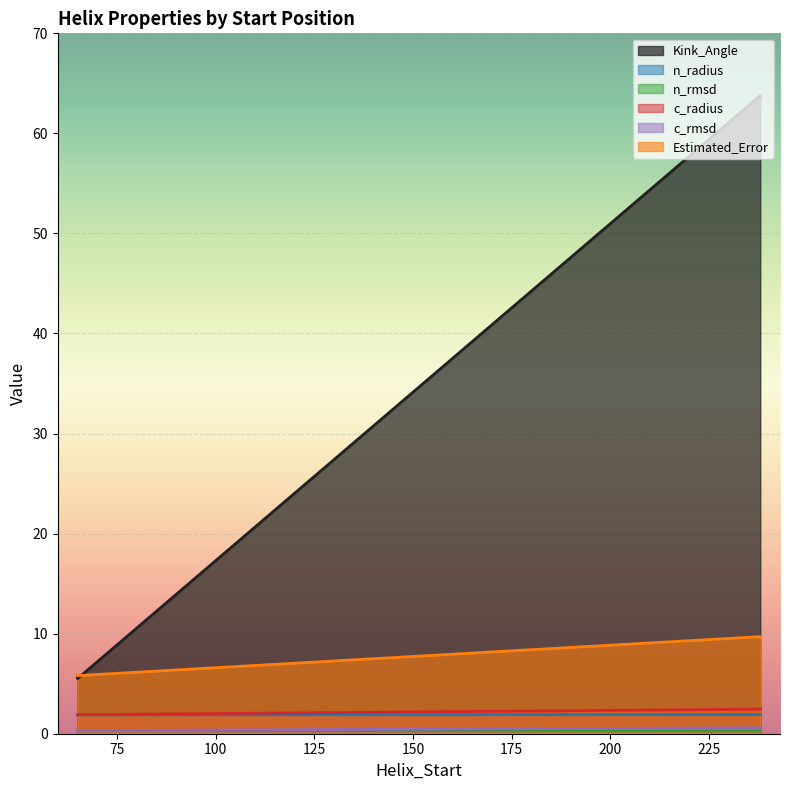

Reading left to right, list all the values displayed in this chart.

Kink_Angle: 65=5.7	238=63.8	65=5.5	238=63.6
n_radius: 65=1.9	238=1.9	65=1.9	238=1.9
n_rmsd: 65=0.3	238=0.3	65=0.3	238=0.3
c_radius: 65=1.9	238=2.5	65=1.9	238=2.5
c_rmsd: 65=0.3	238=0.6	65=0.3	238=0.6
Estimated_Error: 65=5.9	238=9.7	65=5.8	238=9.6